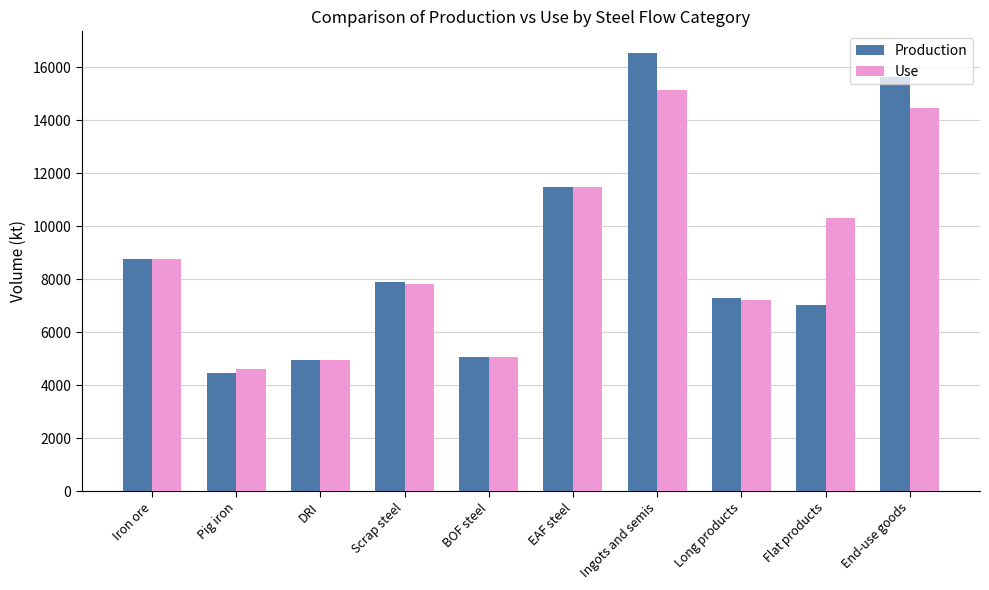

What is the difference between the Use values at End-use goods and Long products?

7265.7